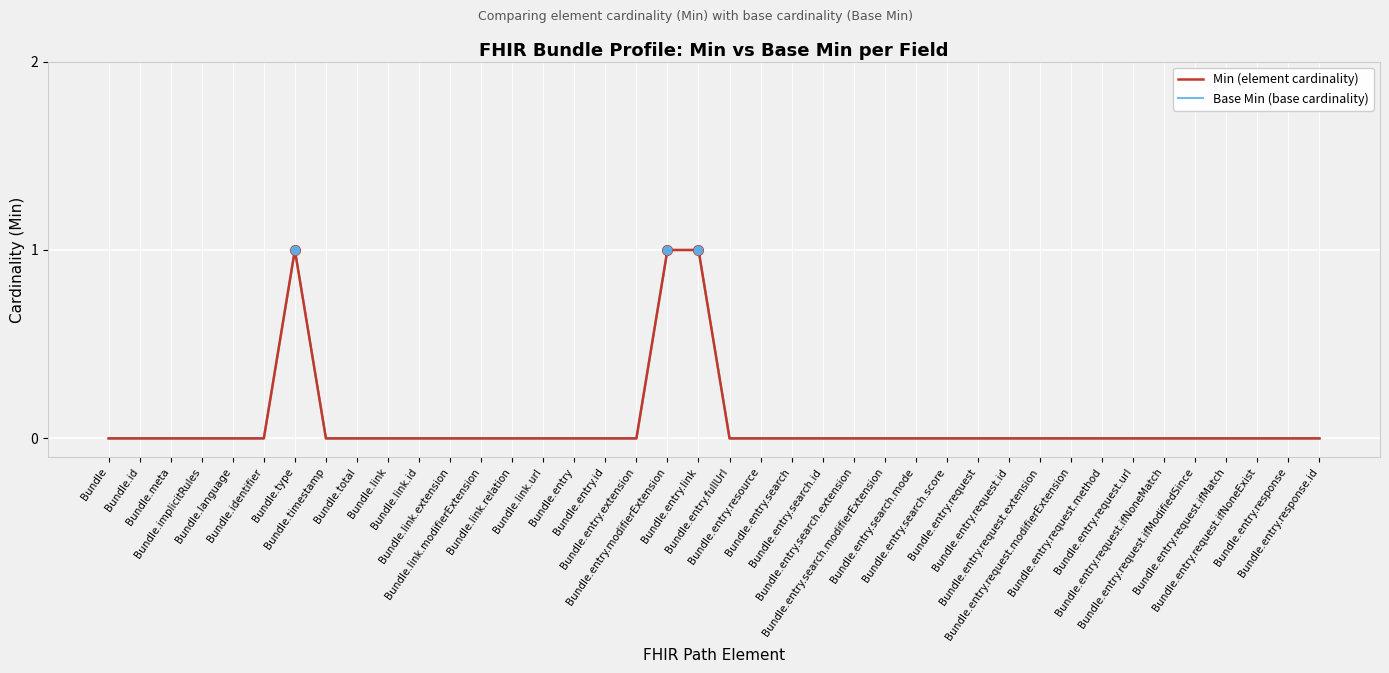

True or false: Base Min (base cardinality) and Min (element cardinality) cross at least once.

False